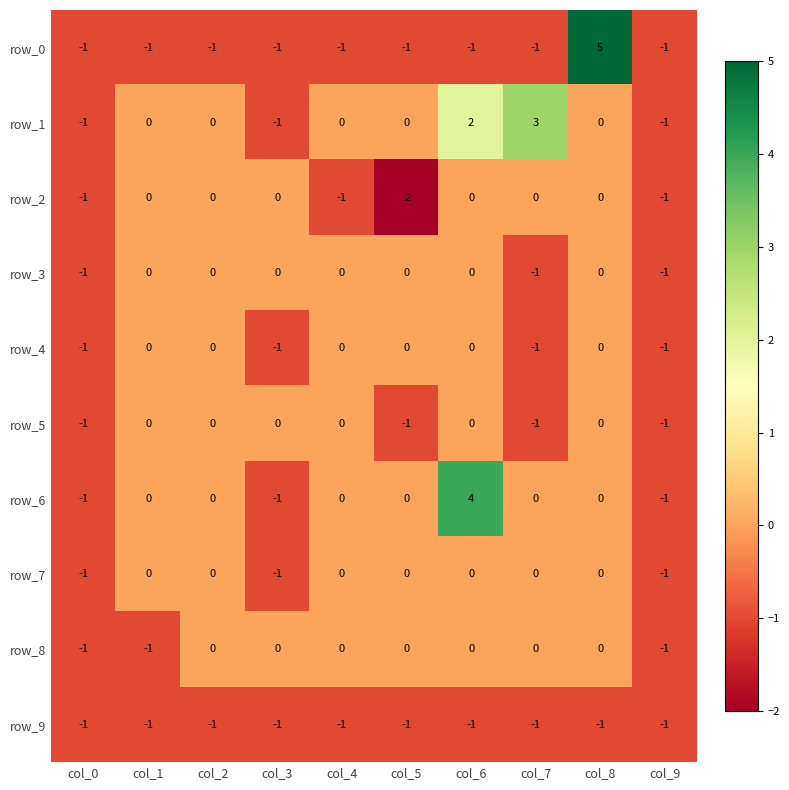

What is the sum of all row_2 values?

-5